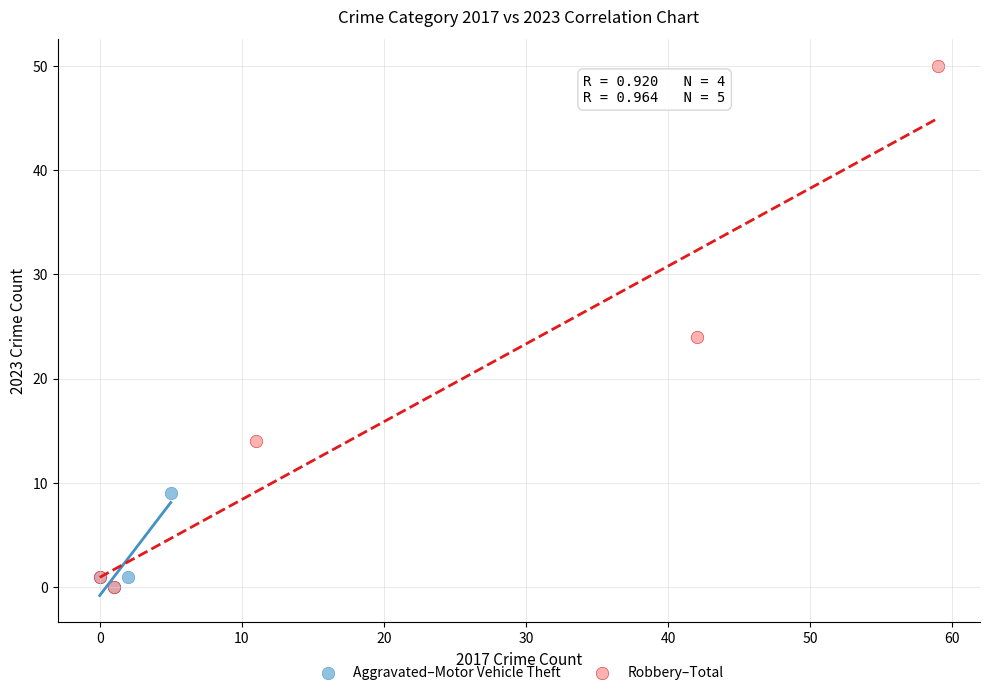

What are all the series names shown in the legend?

Aggravated–Motor Vehicle Theft, Robbery–Total